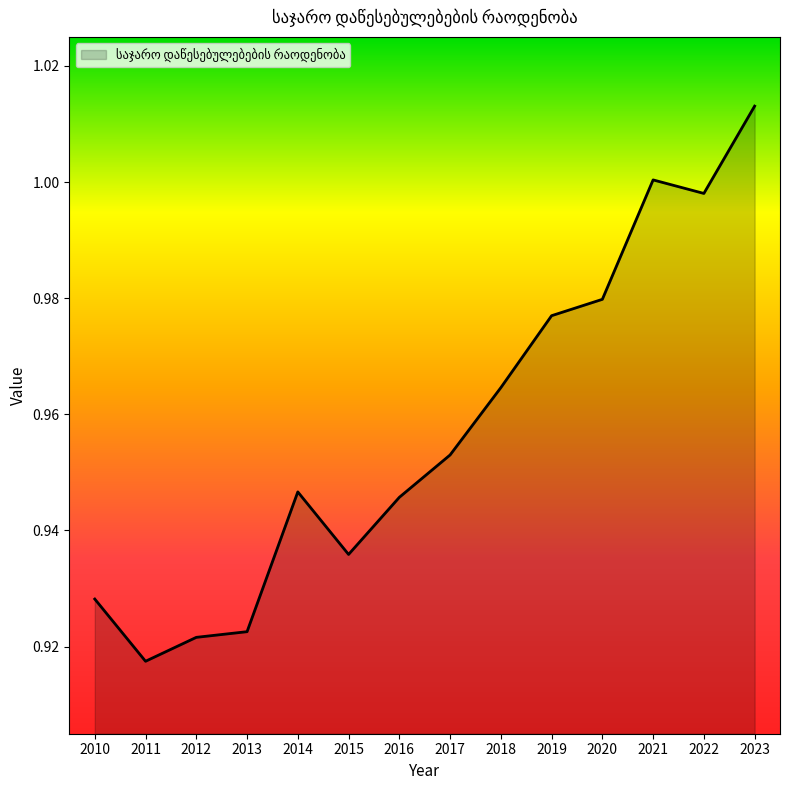

What is the change in value from 2011 to 2022?

+0.1